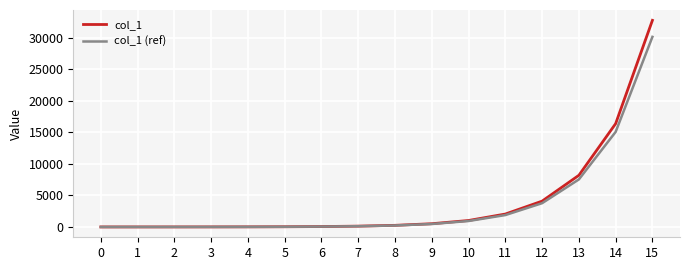

What is the difference between the col_1 (ref) values at 5 and 3?

22.1